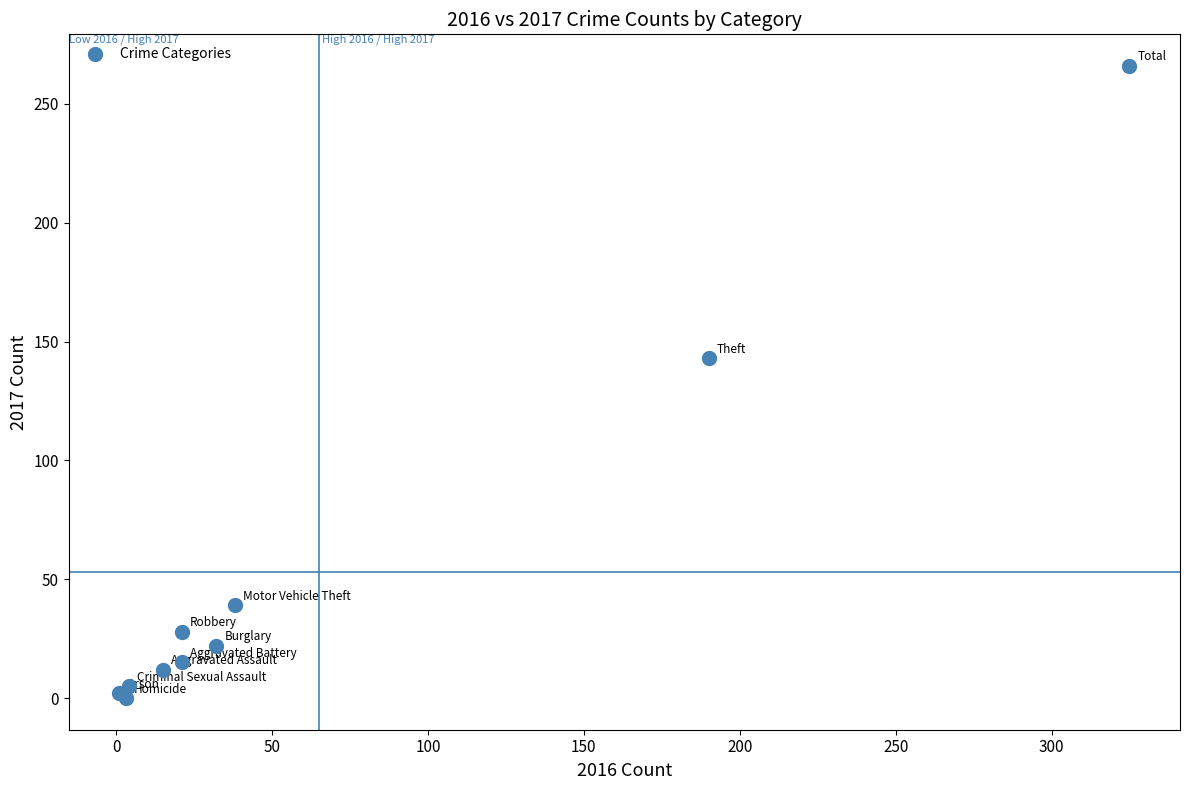

What Y value in the scatter plot is closest to 133?

143